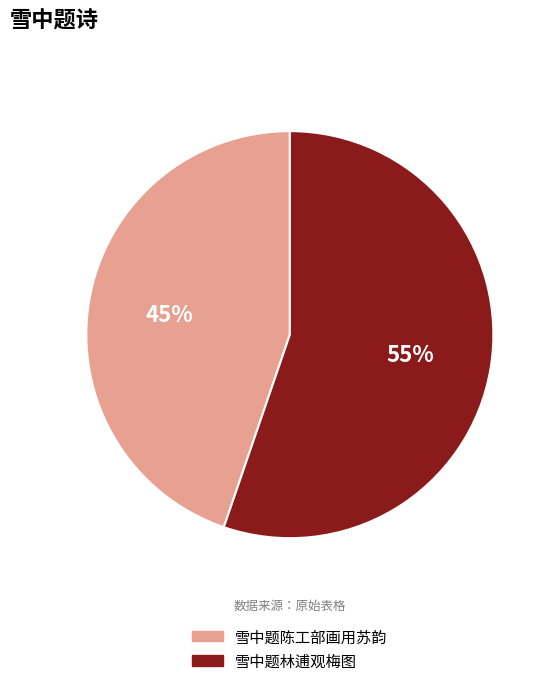

What percentage is the 雪中题林逋观梅图 slice, to the nearest percent?

55%